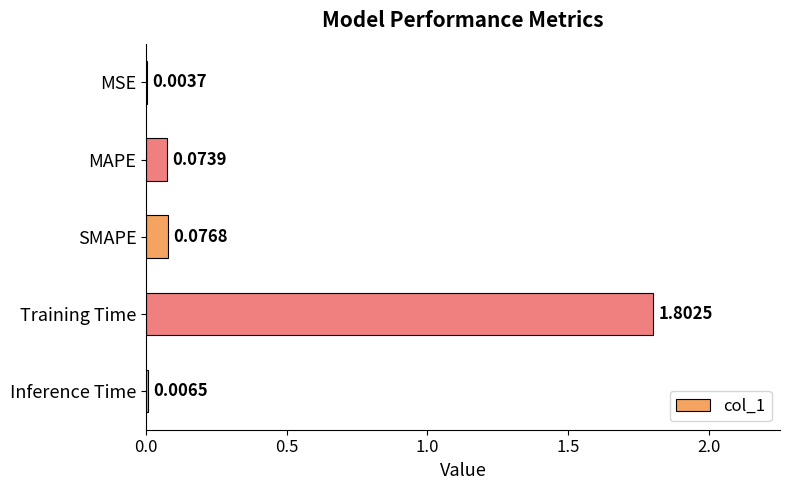

At which category does the chart reach its peak across all series?

Training Time